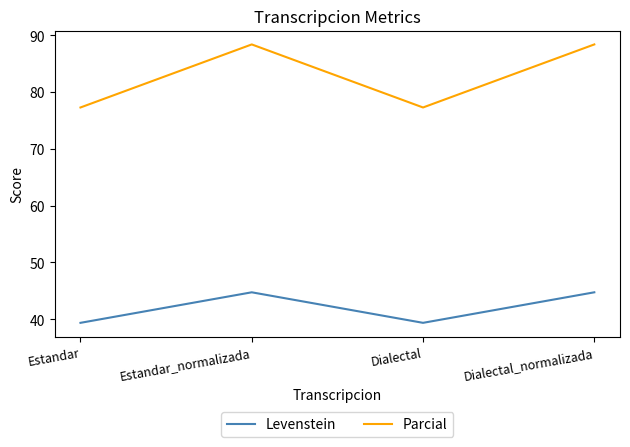

What is the difference between the highest and lowest values at Estandar?

37.9